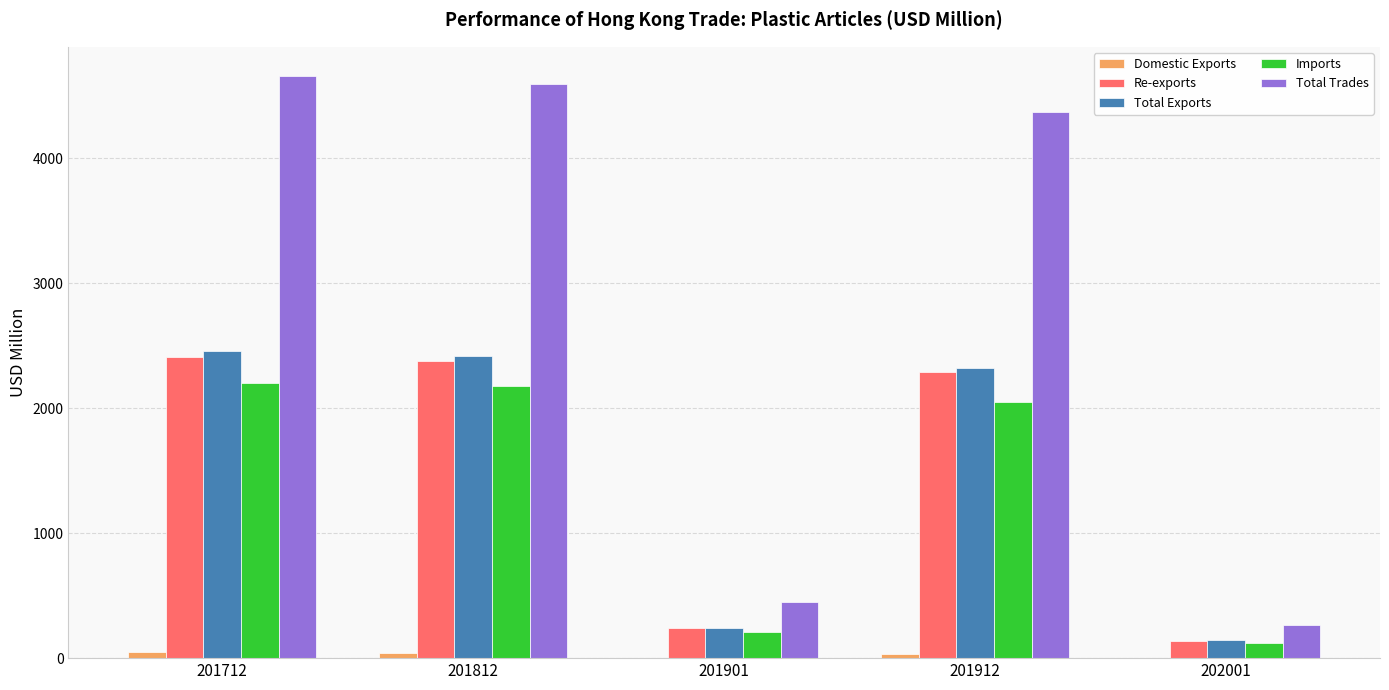

Where does the Total Exports series first go above 2323?

201712